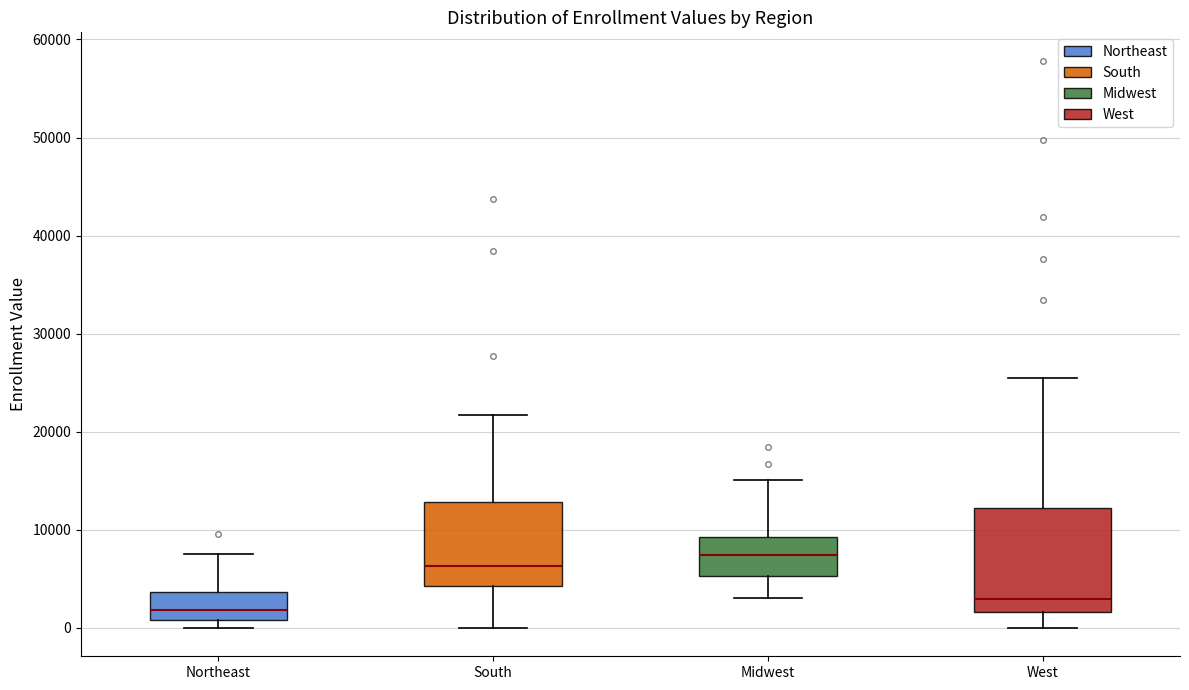

Comparing the boxes themselves (not the whiskers), which one is the tallest?

West